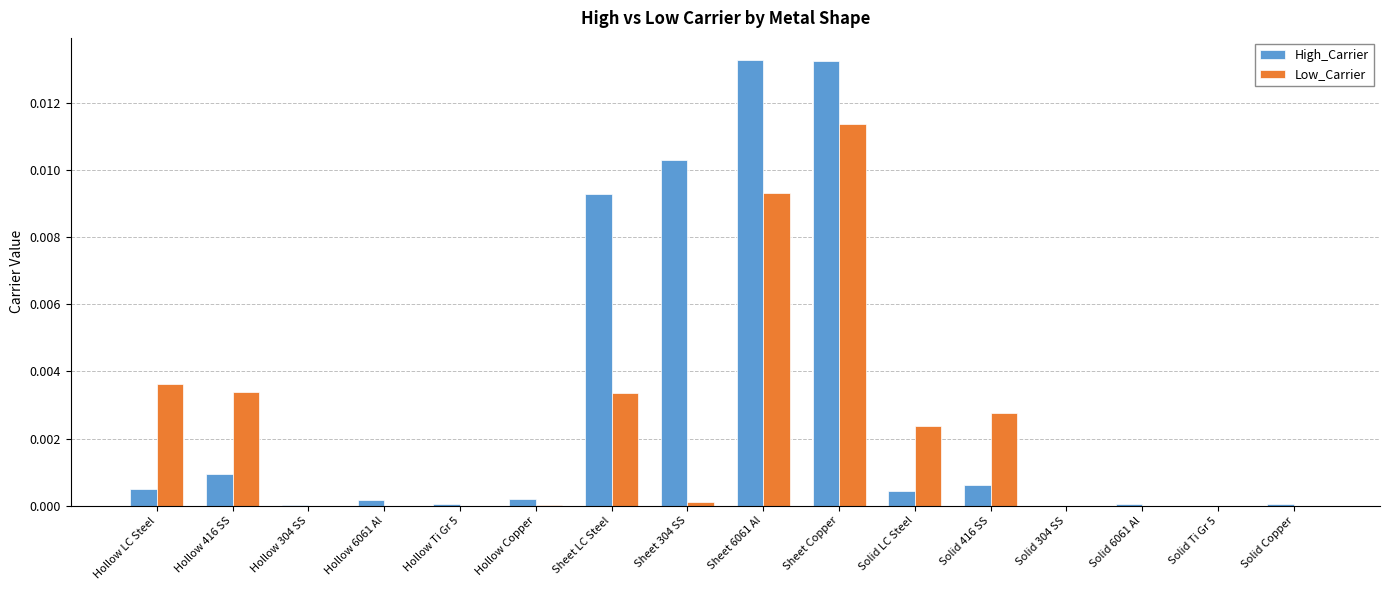

The Low_Carrier series shows 0.0 at Hollow LC Steel. True or false?

True